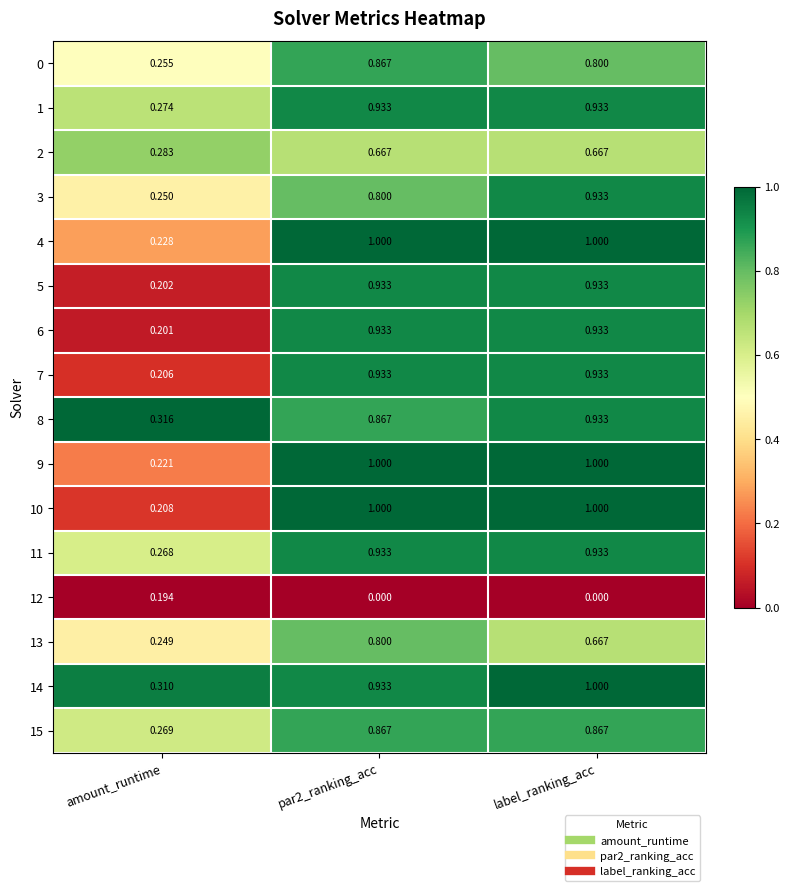

Which category has the lowest value in the 14 series?

amount_runtime